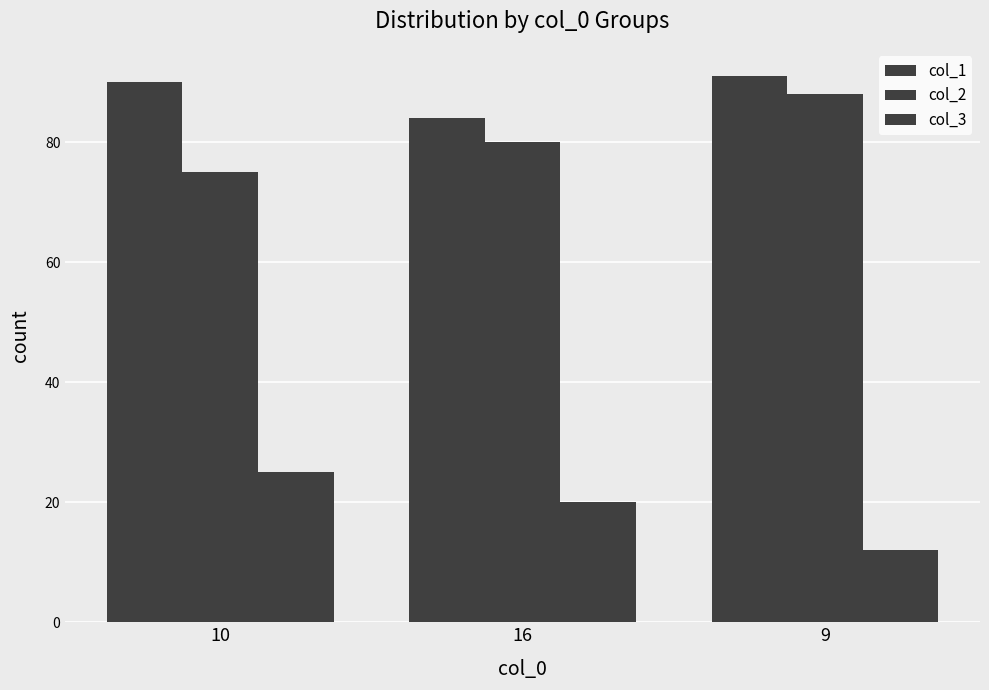

What is the smallest value displayed?

12